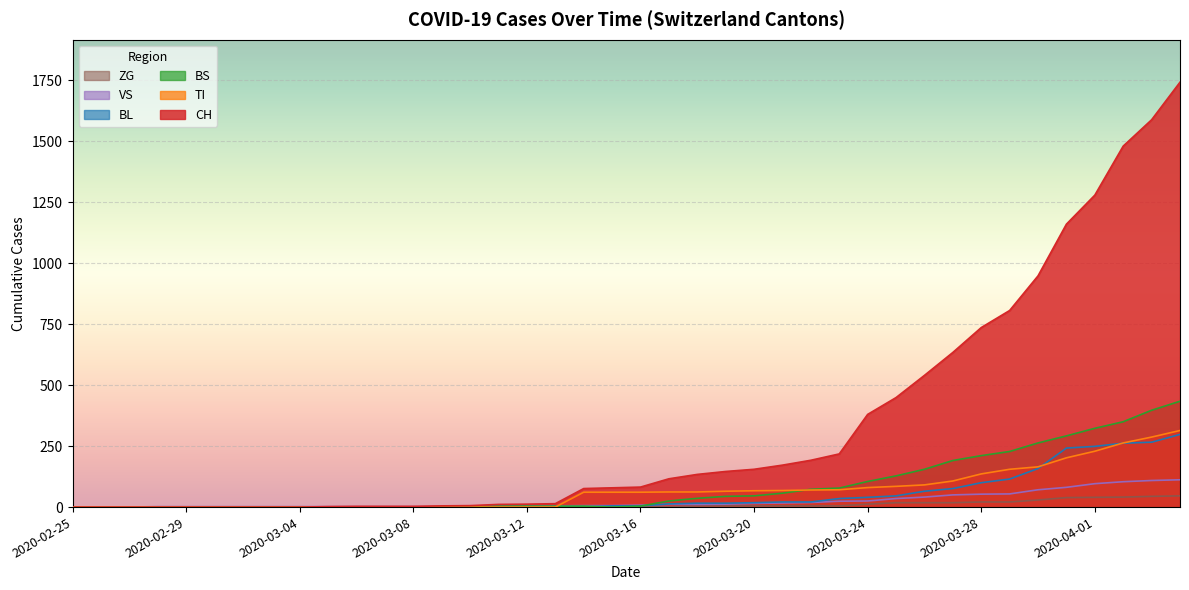

At 2020-03-10, list the series in order from smallest to largest.

TI, BS, ZG, BL, VS, CH